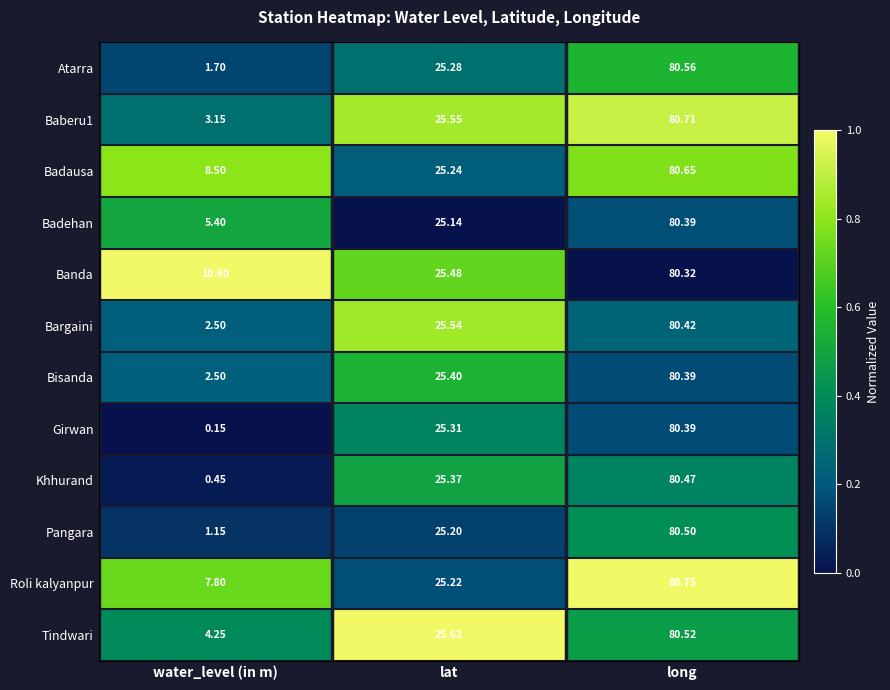

Where does the Bargaini series first go above 25?

lat